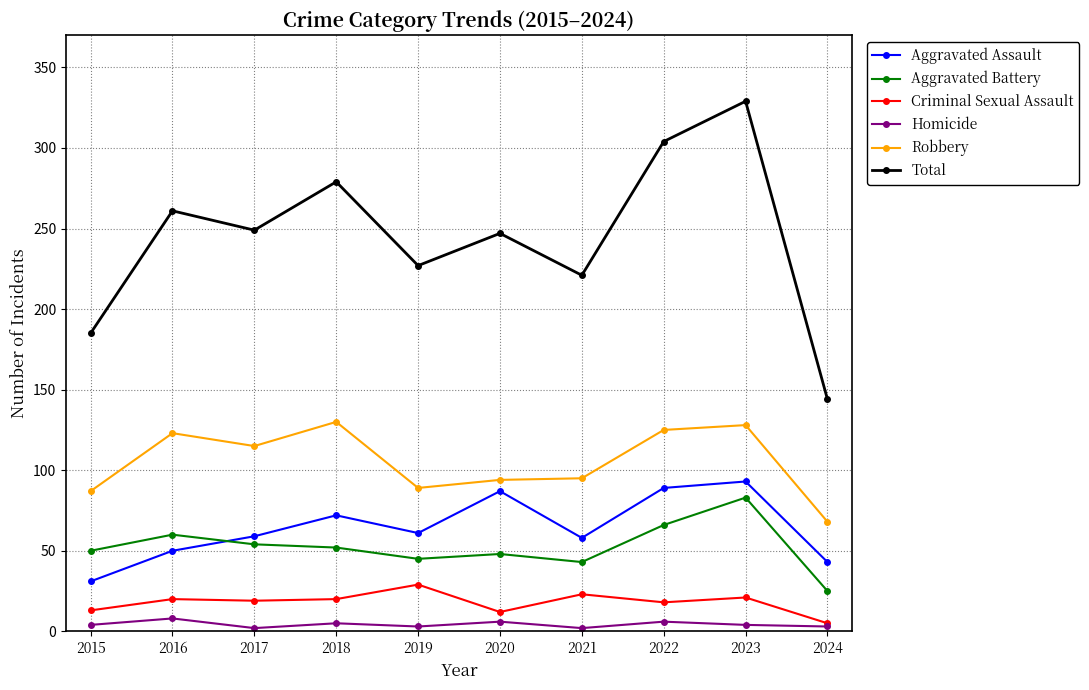

The Robbery series shows 53 at 2023. True or false?

False